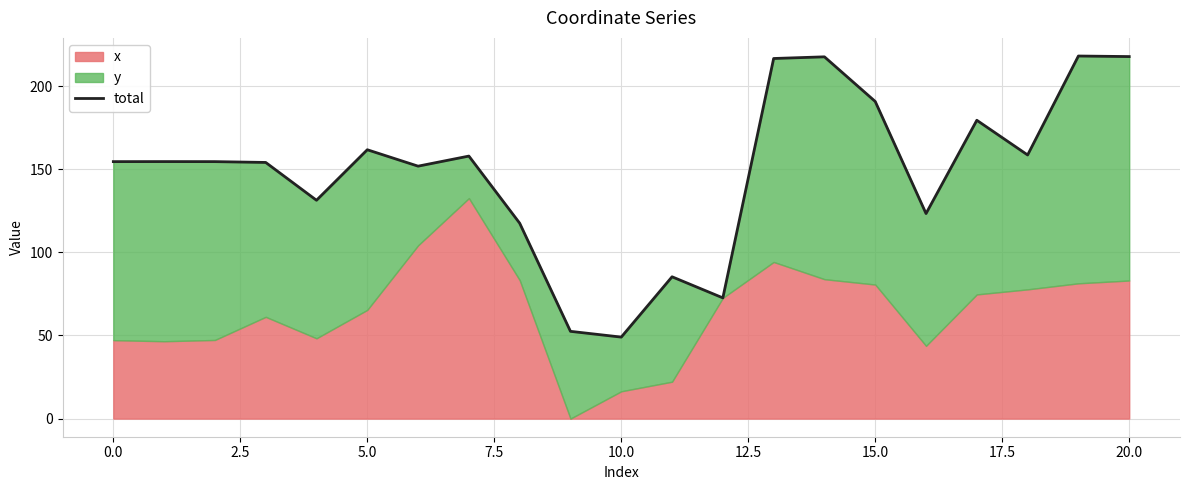

The value at 12 is 42.4. True or false?

False